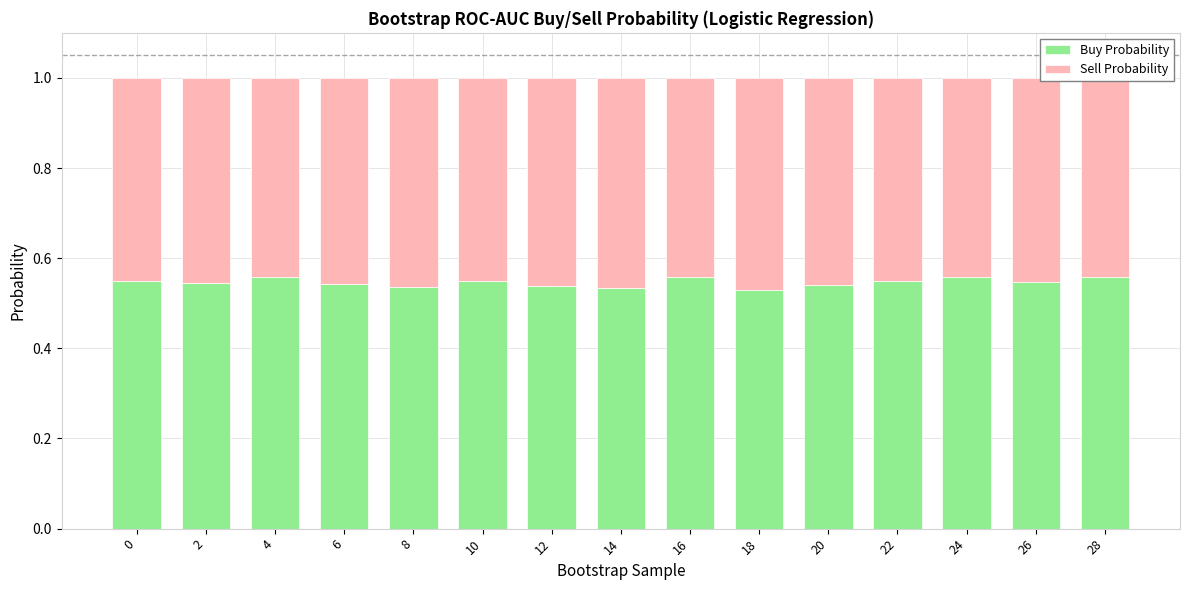

Count the Buy Probability values in the range 0 to 1.

15